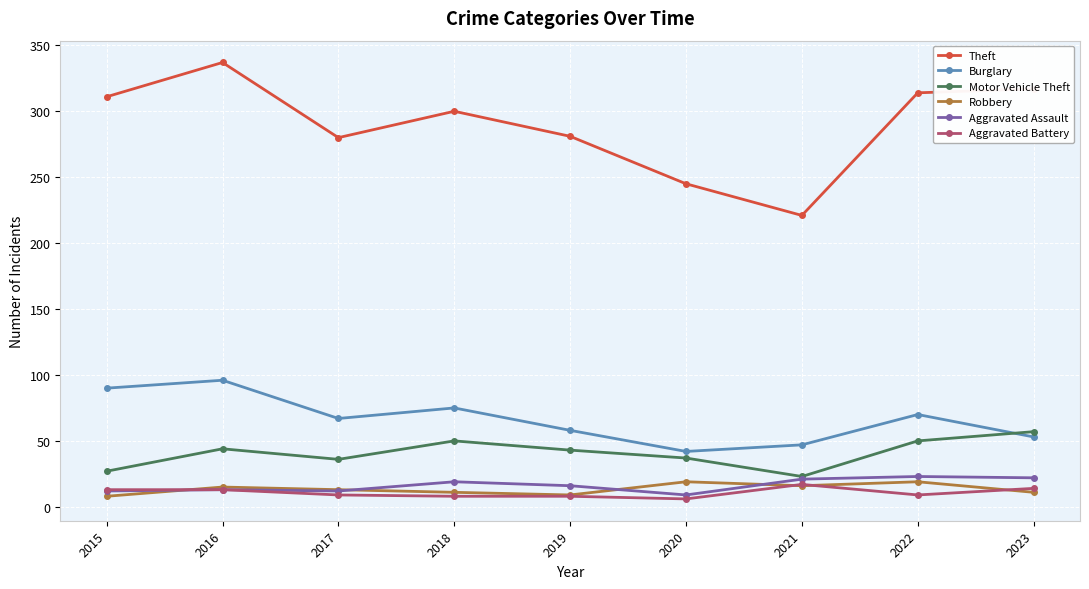

How many distinct data groups are displayed?

6